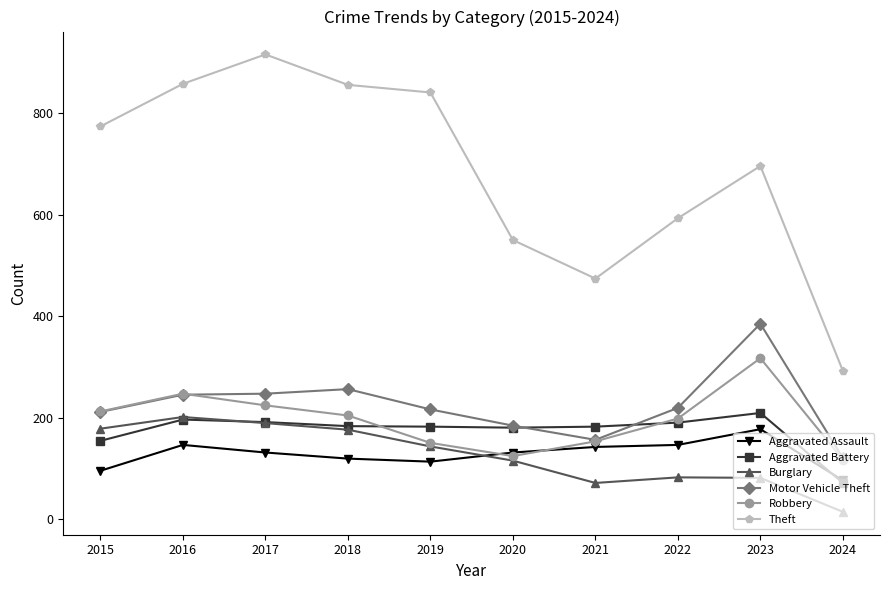

Which series changed the most between 2017 and 2023?

Theft